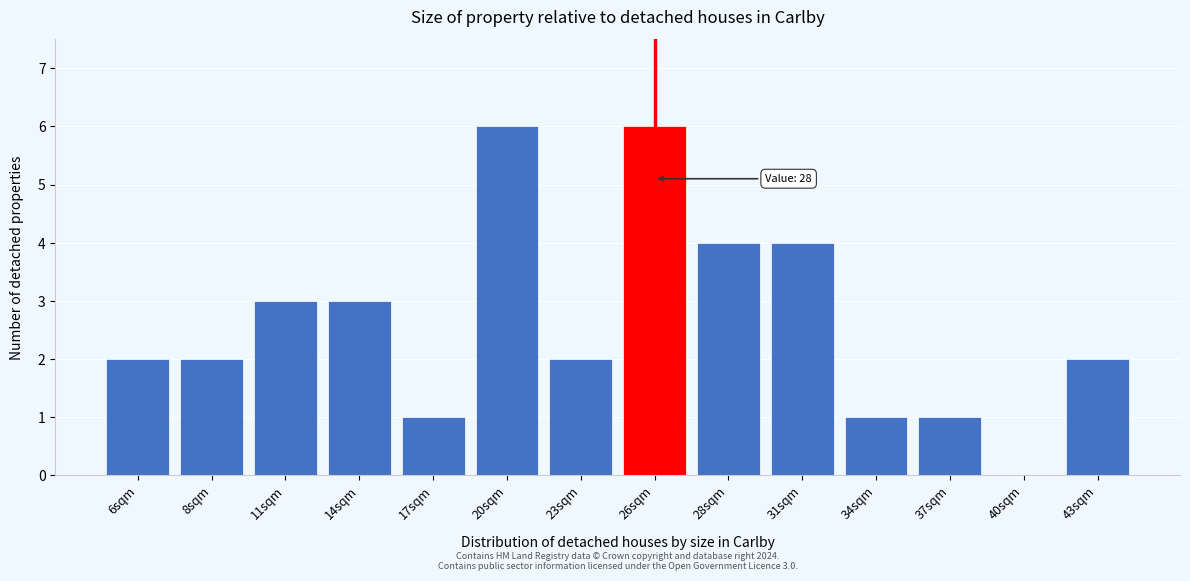

Reading left to right, extract all data points from this chart.

6sqm=2	8sqm=2	11sqm=3	14sqm=3	17sqm=1	20sqm=6	23sqm=2	26sqm=6	28sqm=4	31sqm=4	34sqm=1	37sqm=1	40sqm=0	43sqm=2